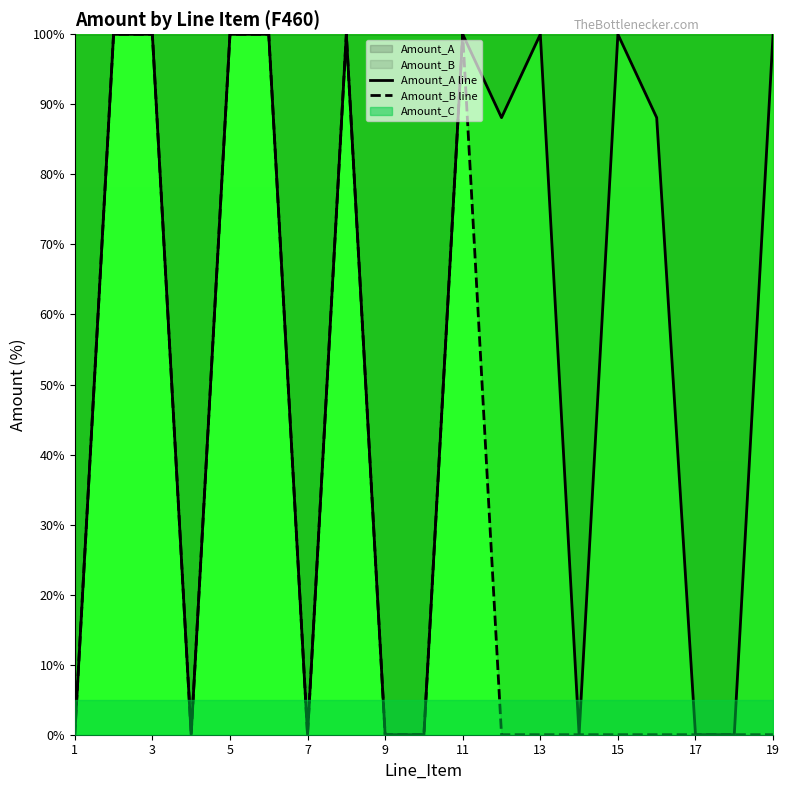

The value of Amount_B line at 19 is -37.1. True or false?

False